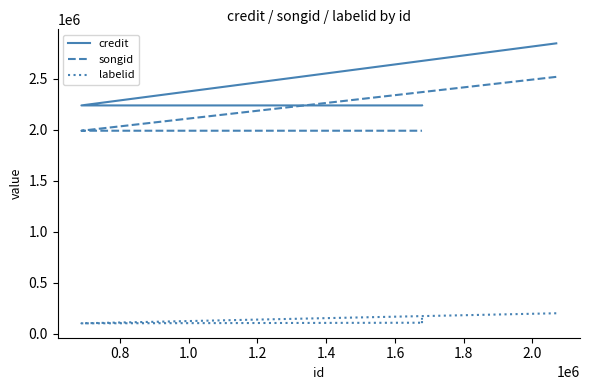

The songid series shows 1989143 at 1.0. True or false?

True